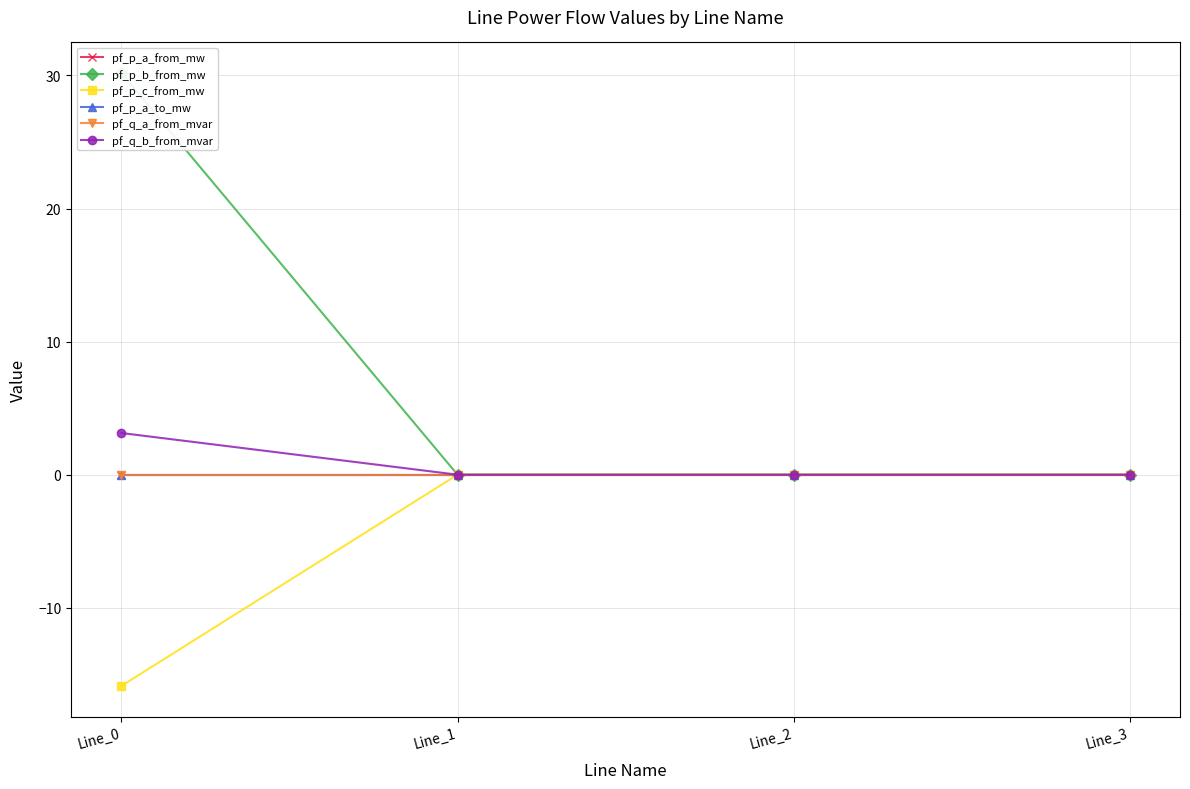

Which has a higher value, Line_2 or Line_0?

Line_0